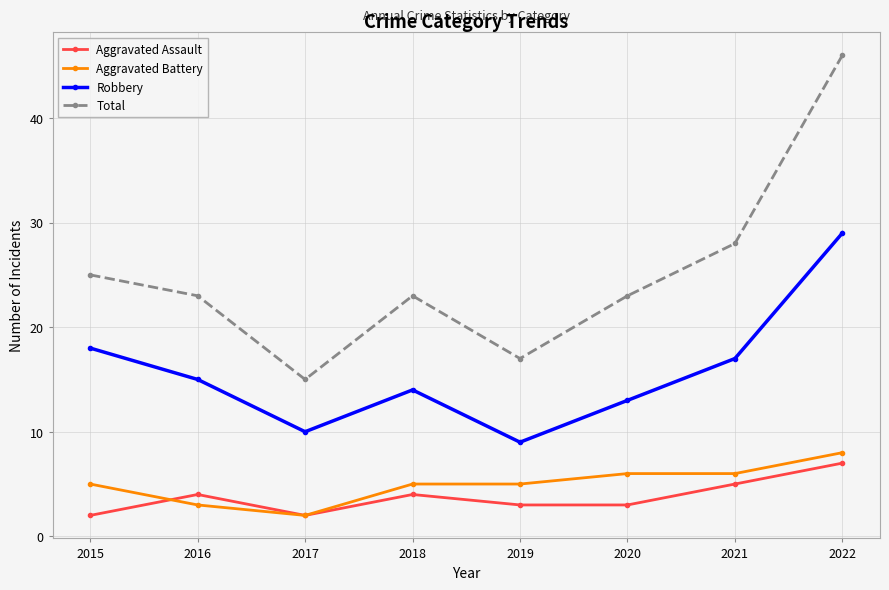

Reading right to left, transcribe all the data shown in this chart.

Aggravated Assault: 7	5	3	3	4	2	4	2
Aggravated Battery: 8	6	6	5	5	2	3	5
Robbery: 29	17	13	9	14	10	15	18
Total: 46	28	23	17	23	15	23	25